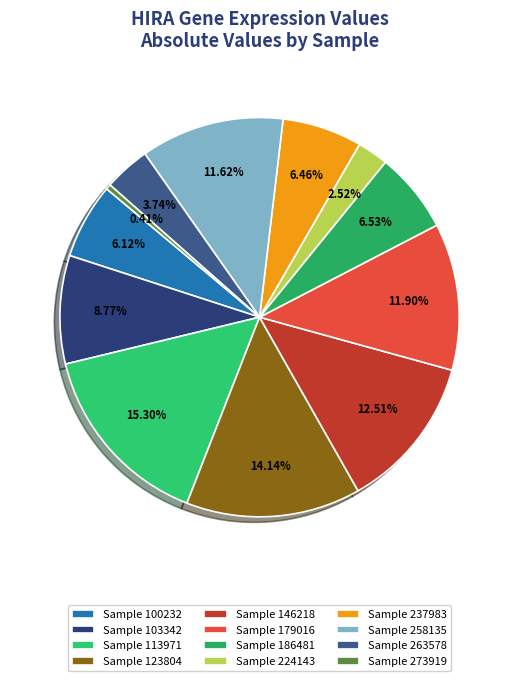

How many slices are in this pie chart?

12